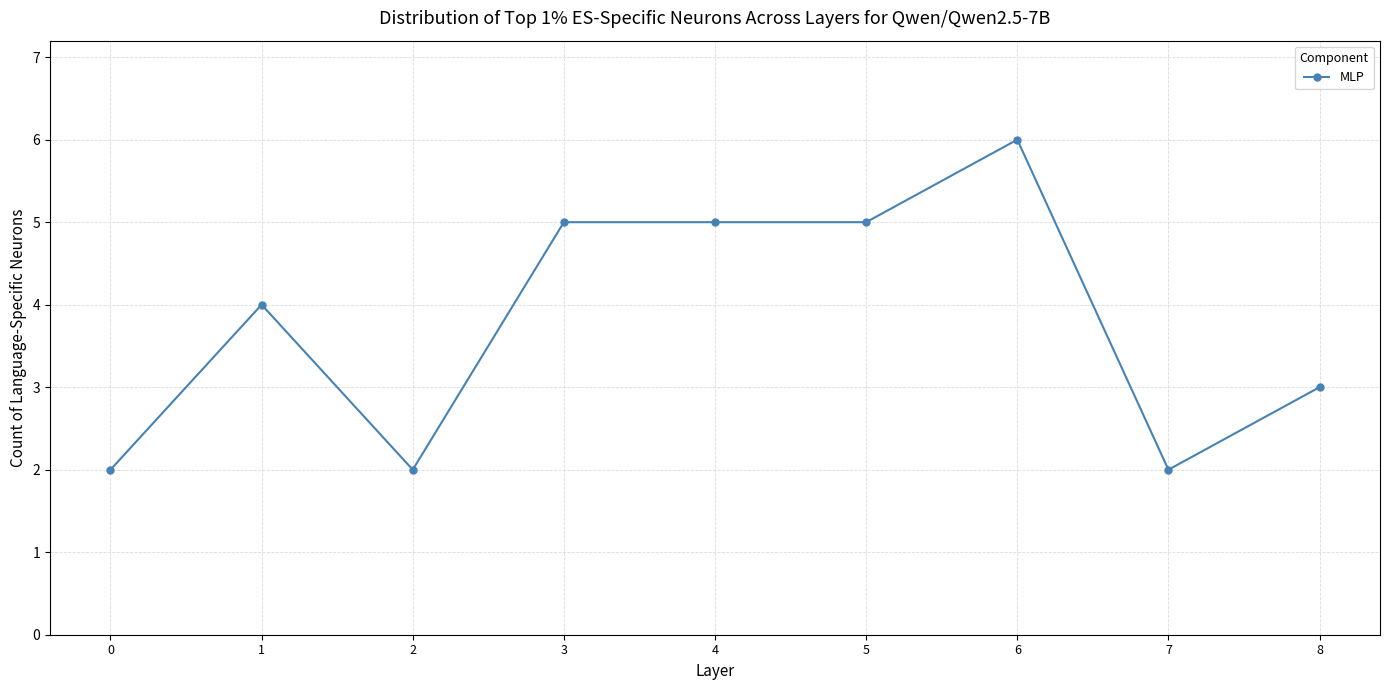

What is the approximate value at 2?

2